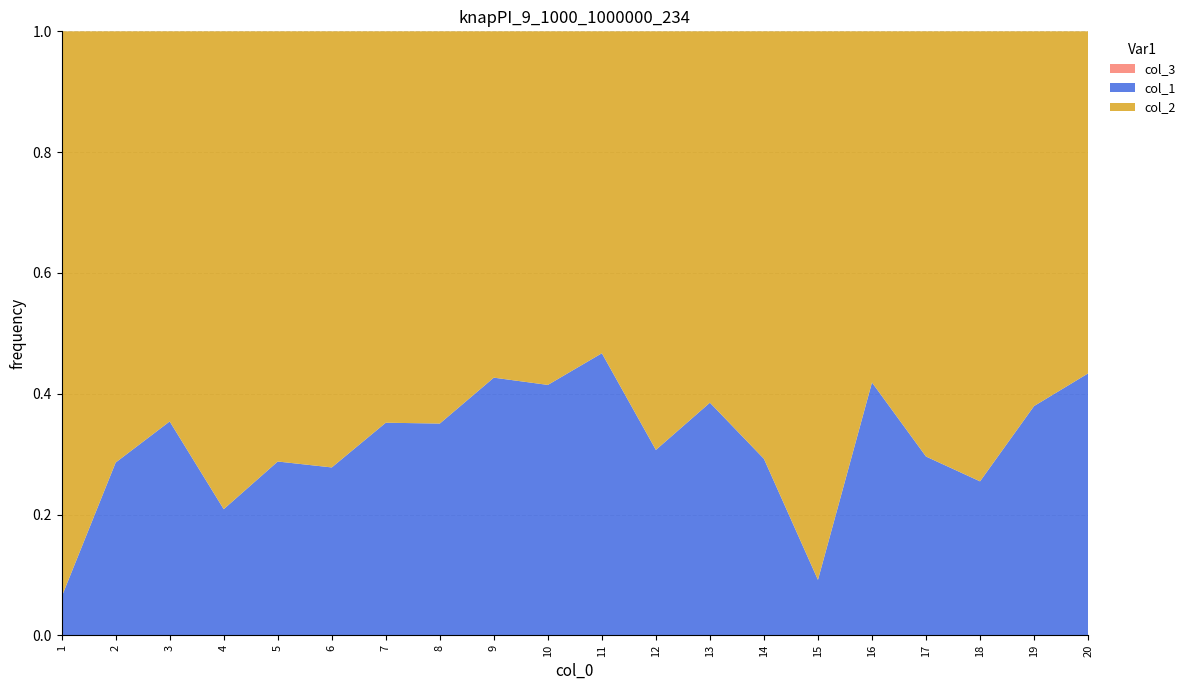

Reading left to right, extract all data points from this chart.

col_1: 68134	400844	548454	264162	404458	385357	543766	540348	744526	708848	876780	443054	627037	413282	101195	720361	420590	342399	611923	766253
col_2: 1000320	1000055	1000275	1000503	1000874	1000825	1000895	1000714	1000582	1000836	1000518	1000131	1000783	1000940	1000848	1000457	1000063	1000540	1000058	1000752
col_3: 1	1	1	1	1	1	1	1	1	1	1	1	1	1	1	1	1	1	1	1